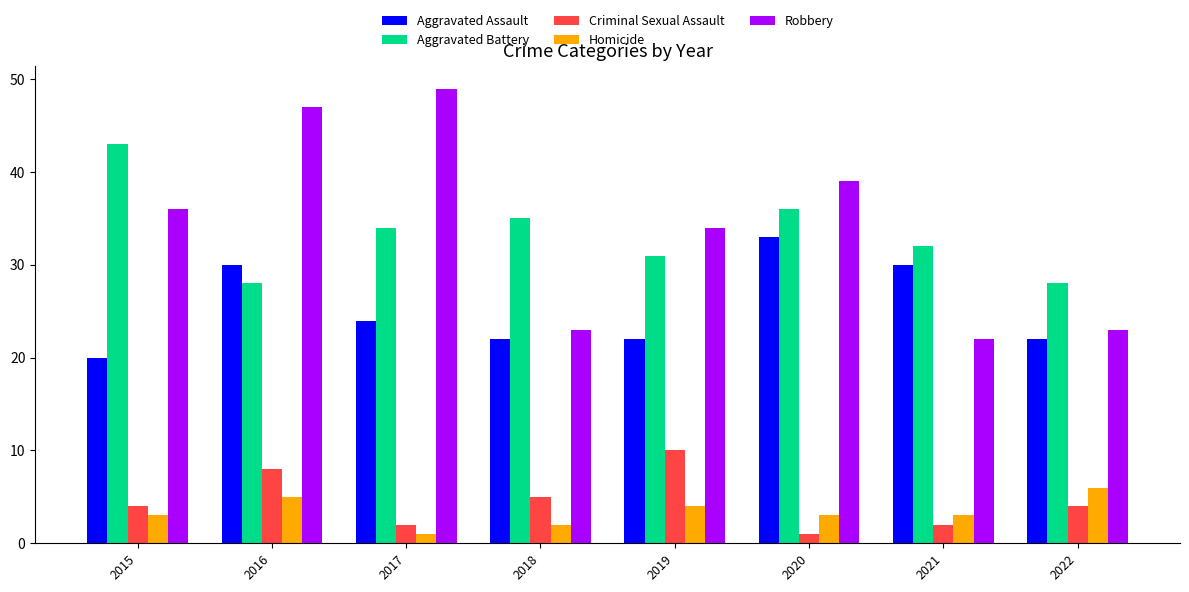

Is it true that Robbery equals 23 at 2022?

True